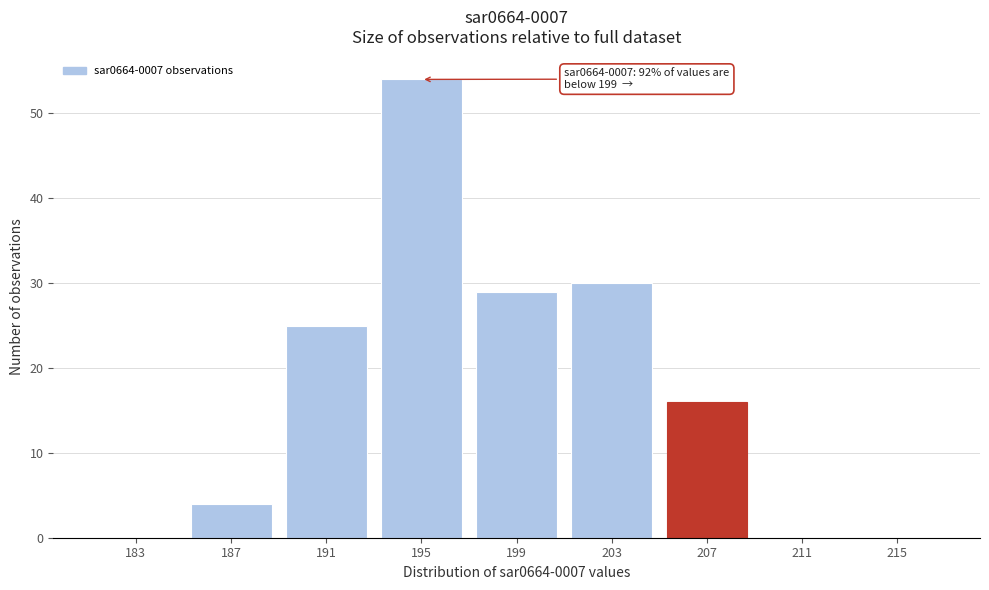

Reading left to right, transcribe all the data shown in this chart.

183=0	187=4	191=25	195=54	199=29	203=30	207=16	211=0	215=0